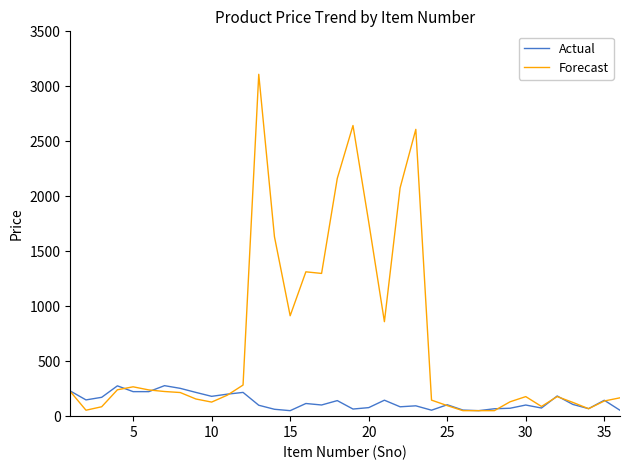

True or false: Actual and Forecast cross at least once.

True